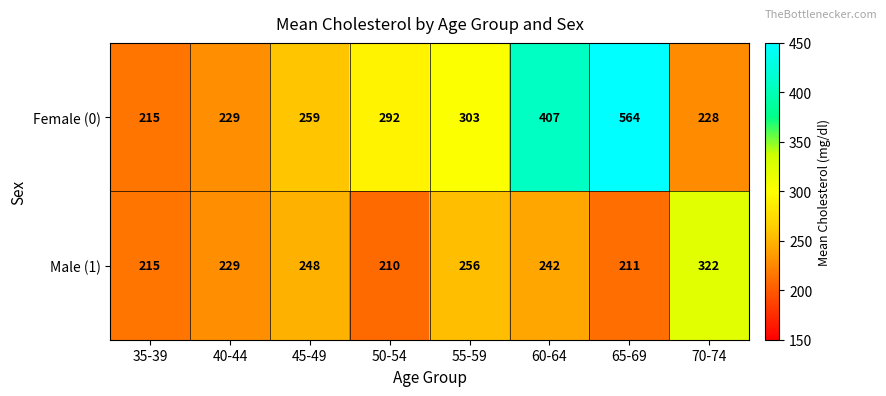

Rank the series by their maximum value, from lowest to highest.

Male (1), Female (0)